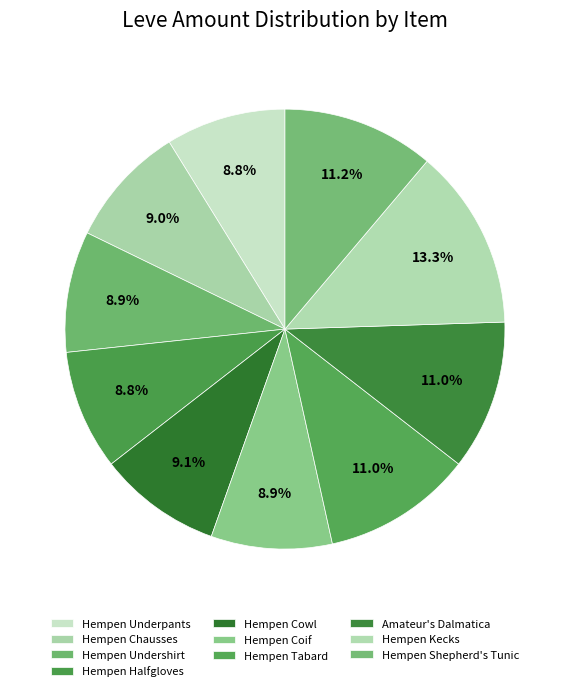

What is the change in value from Hempen Chausses to Hempen Shepherd's Tunic?

+28